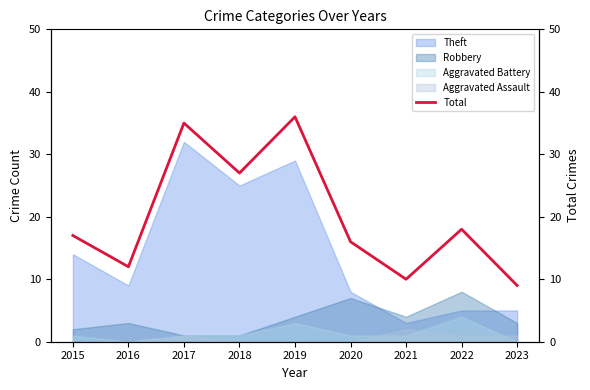

Read the value at 2022.

18